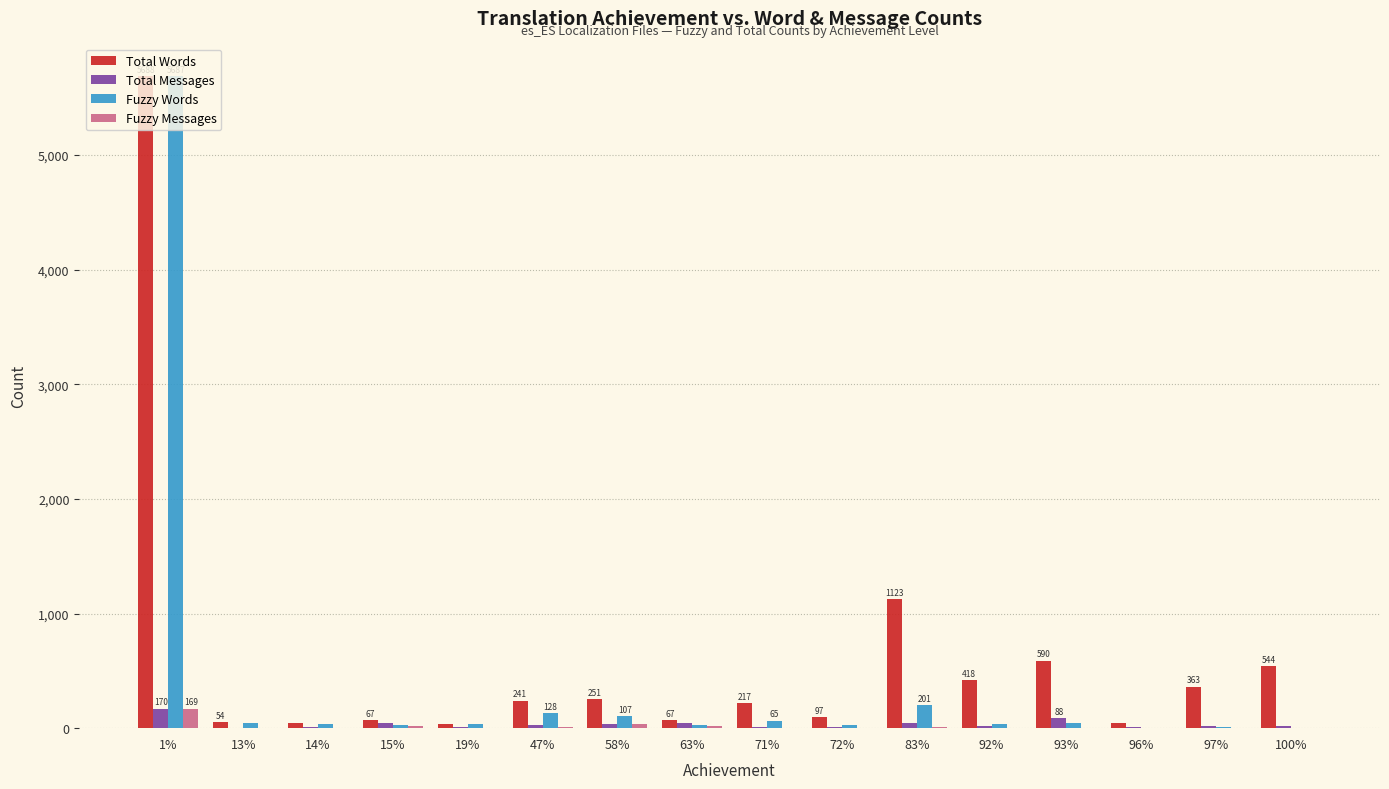

What is the sum of all Fuzzy Messages values?

276